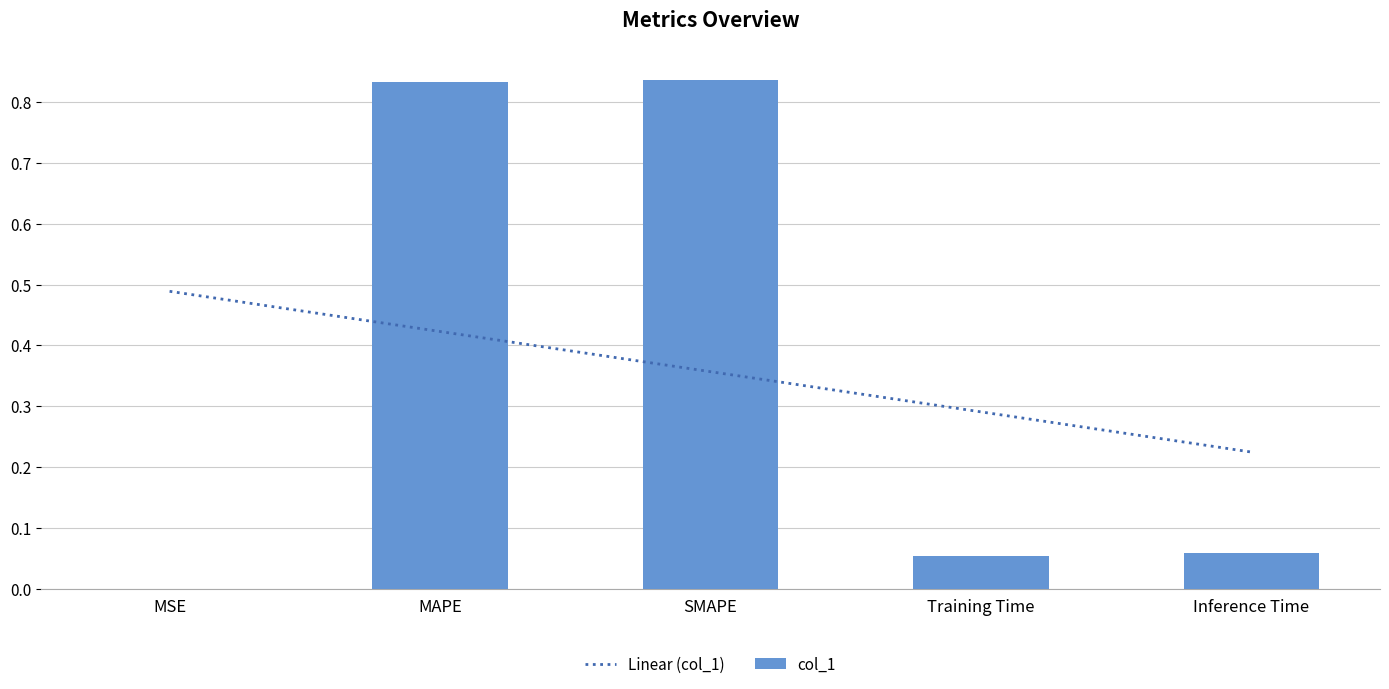

What is the label of the 3rd bar from the right?

SMAPE